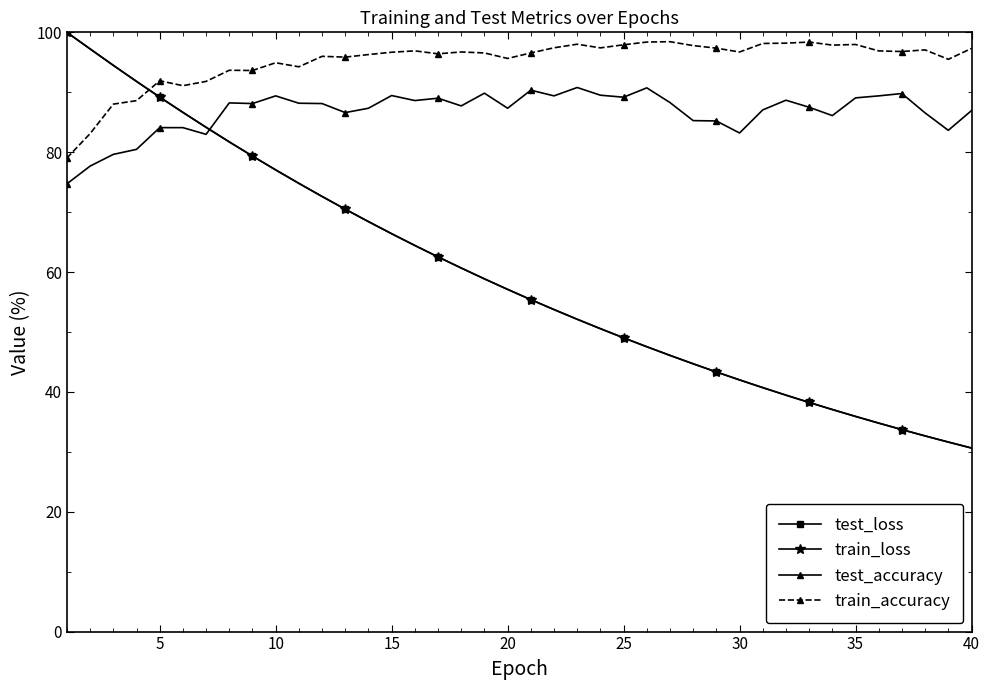

What is the minimum value shown in the chart?

30.6